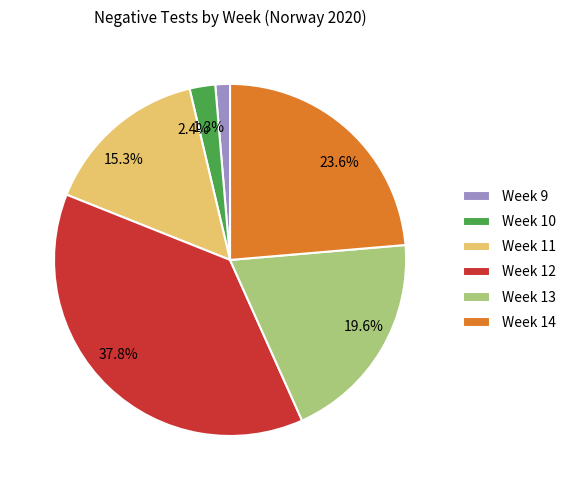

To the nearest percent, what is the average slice percentage?

17%